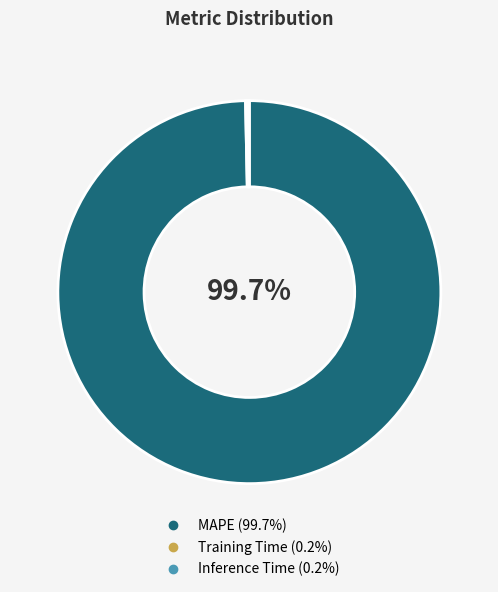

Which slice is the largest?

MAPE